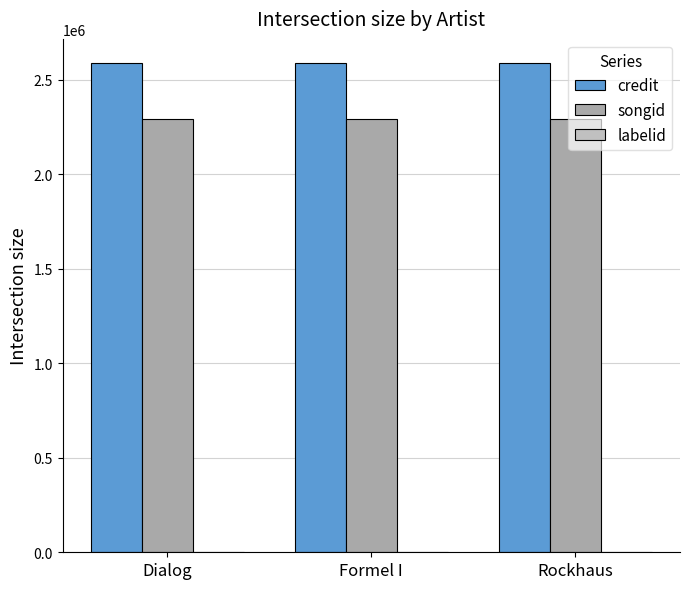

What is the sum of all labelid values?

2346